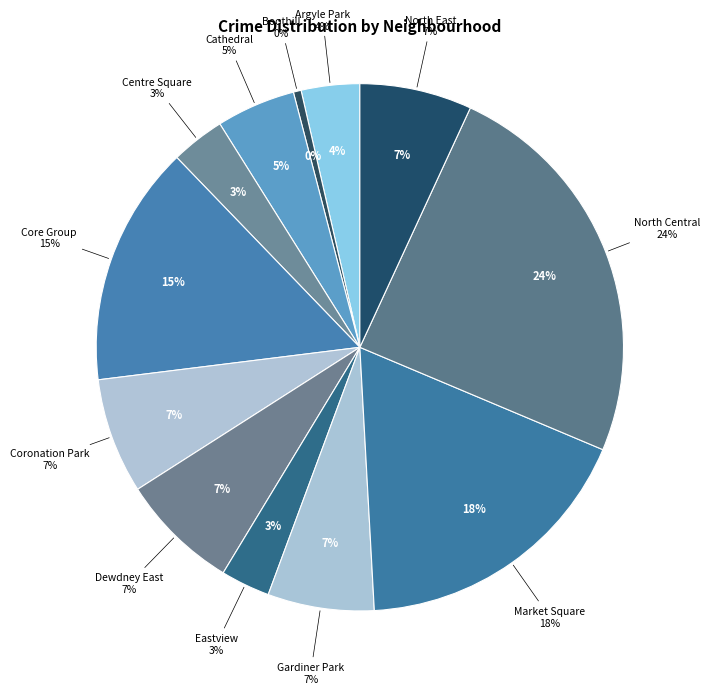

To the nearest percent, what is the difference between the largest and smallest slice percentages?

24%